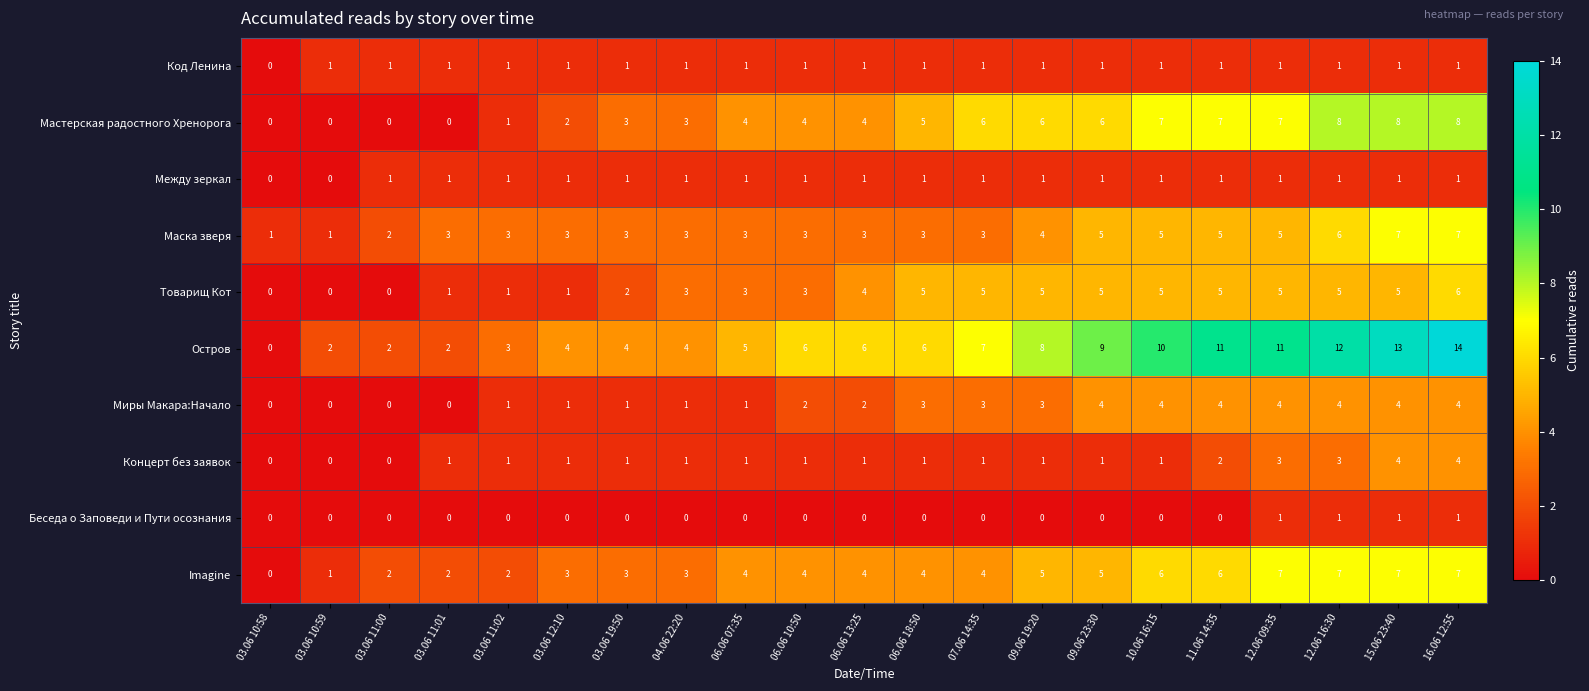

Is it true that Мастерская радостного Хренорога equals 2 at 12.06 16:30?

False